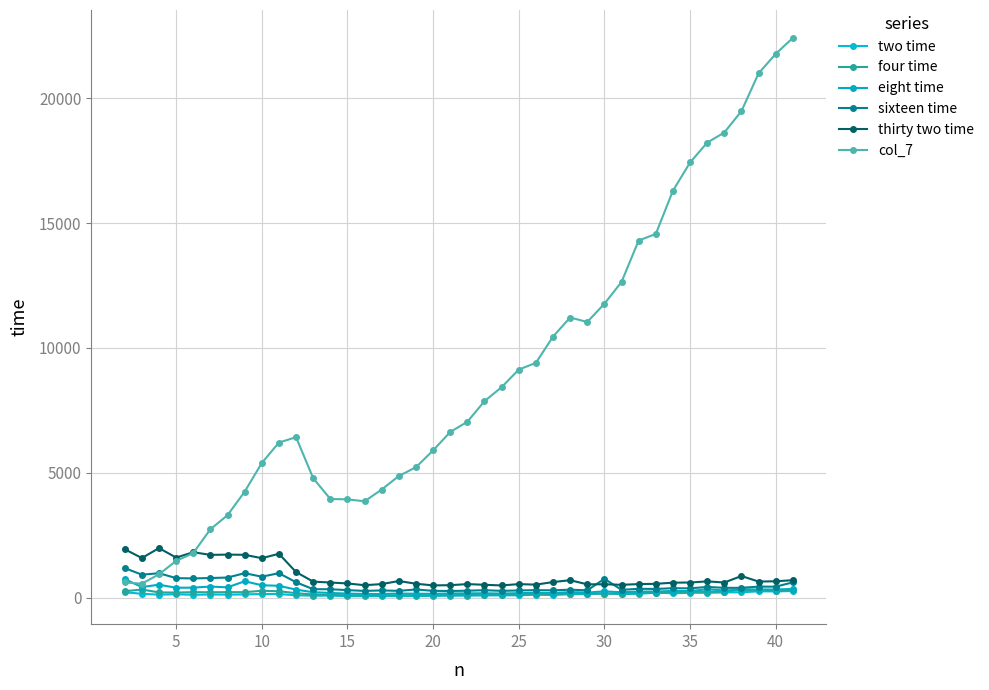

Count the number of data series in this chart.

6